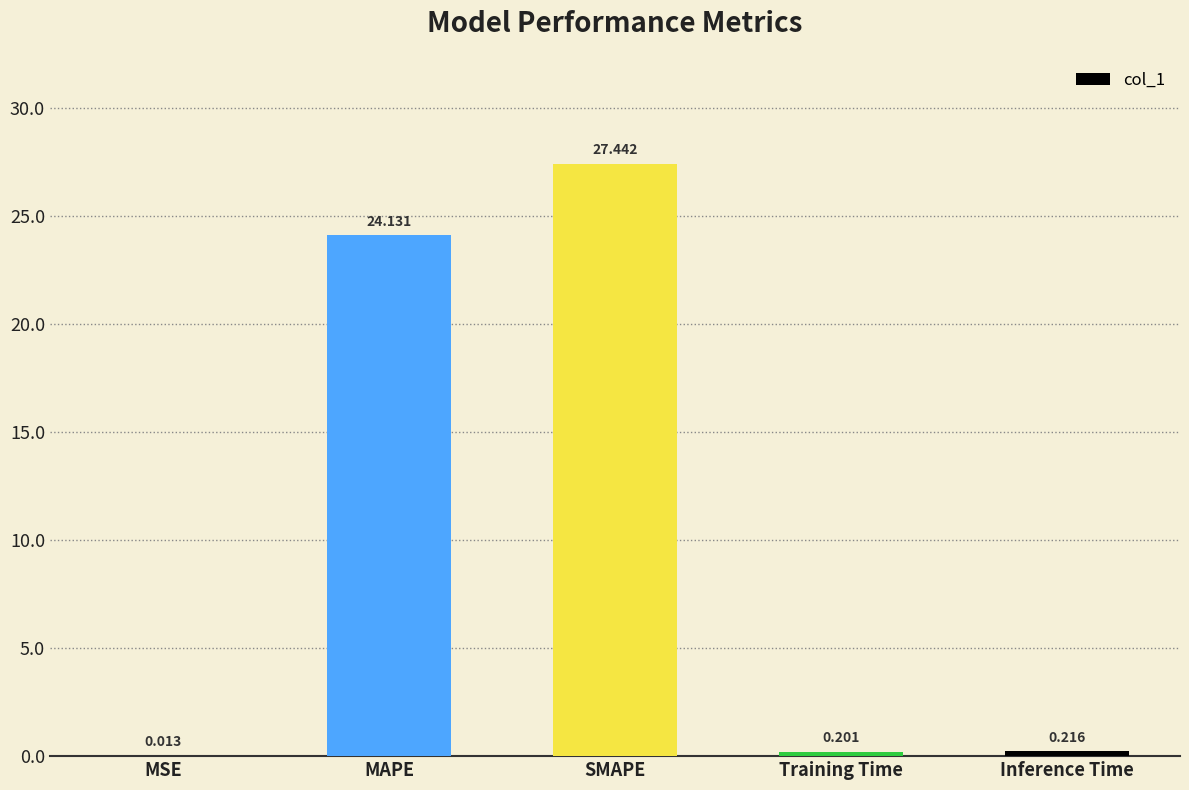

At which label is the value closest to 13?

MAPE